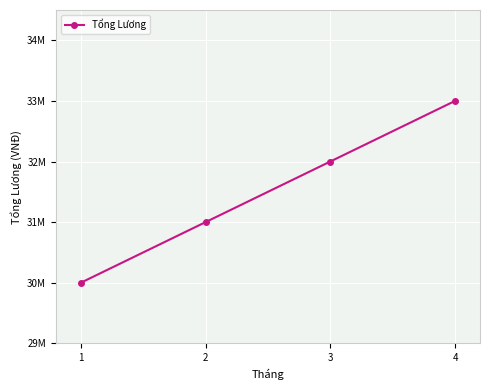

Reading left to right, extract all data points from this chart.

1=30000000	2=31000000	3=32000000	4=33000000